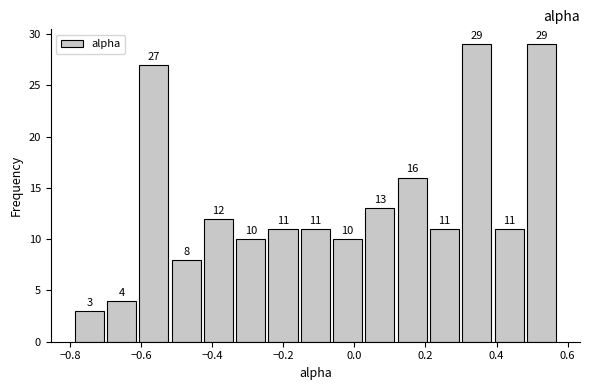

Reading left to right, list every bar in this chart as the range it spans on the x-axis followed by its height. The bar edges are not printed on the chart, so give them approximately, as read against the axis.

-0.80 to -0.70: 3
-0.70 to -0.62: 4
-0.62 to -0.52: 27
-0.52 to -0.42: 8
-0.42 to -0.34: 12
-0.34 to -0.24: 10
-0.24 to -0.16: 11
-0.16 to -0.06: 11
-0.06 to 0.02: 10
0.02 to 0.12: 13
0.12 to 0.20: 16
0.20 to 0.30: 11
0.30 to 0.38: 29
0.38 to 0.48: 11
0.48 to 0.58: 29